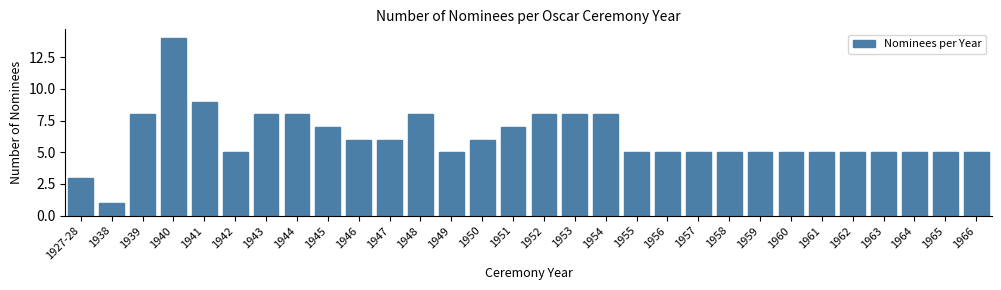

Reading left to right, what are all the values shown in this chart?

3	1	8	14	9	5	8	8	7	6	6	8	5	6	7	8	8	8	5	5	5	5	5	5	5	5	5	5	5	5